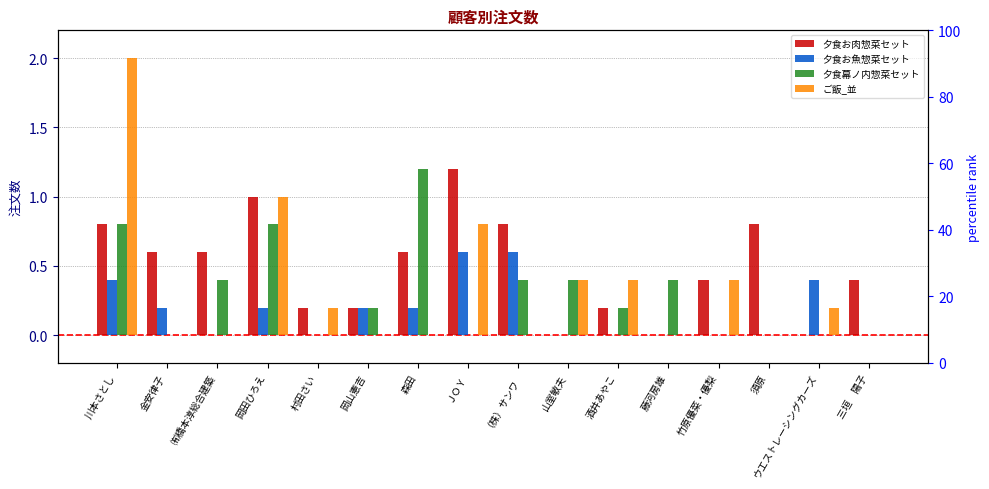

What is the approximate value of 夕食お魚惣菜セット at 金安律子?

0.2